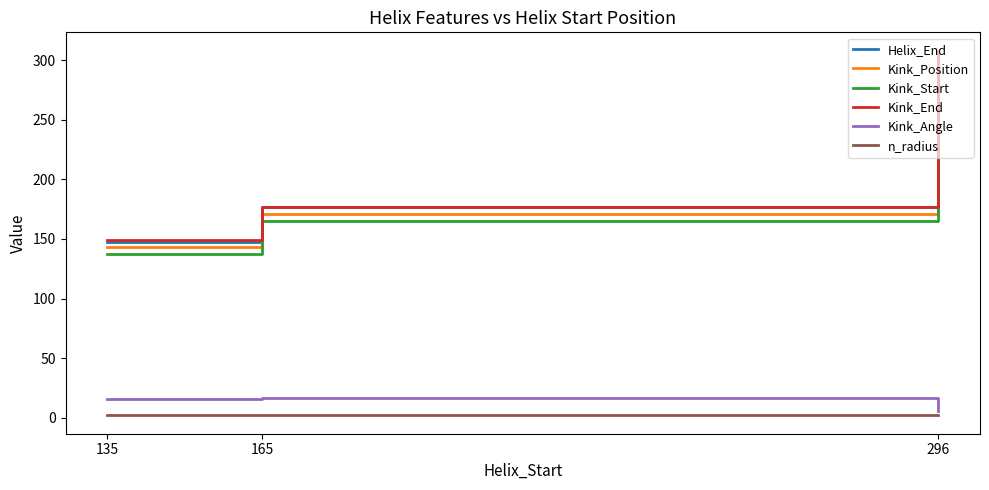

Is the value of Helix_End at 165 greater than the value of Kink_End at 296?

No